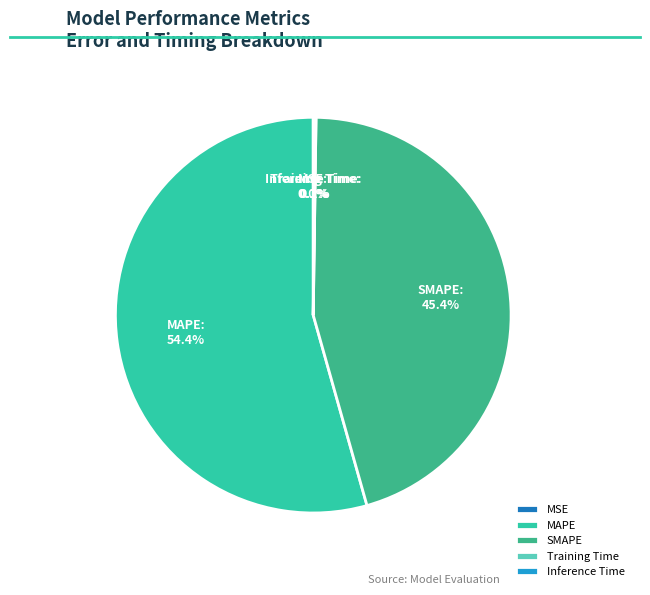

To the nearest percent, what is the difference between the largest and smallest slice percentages?

54%